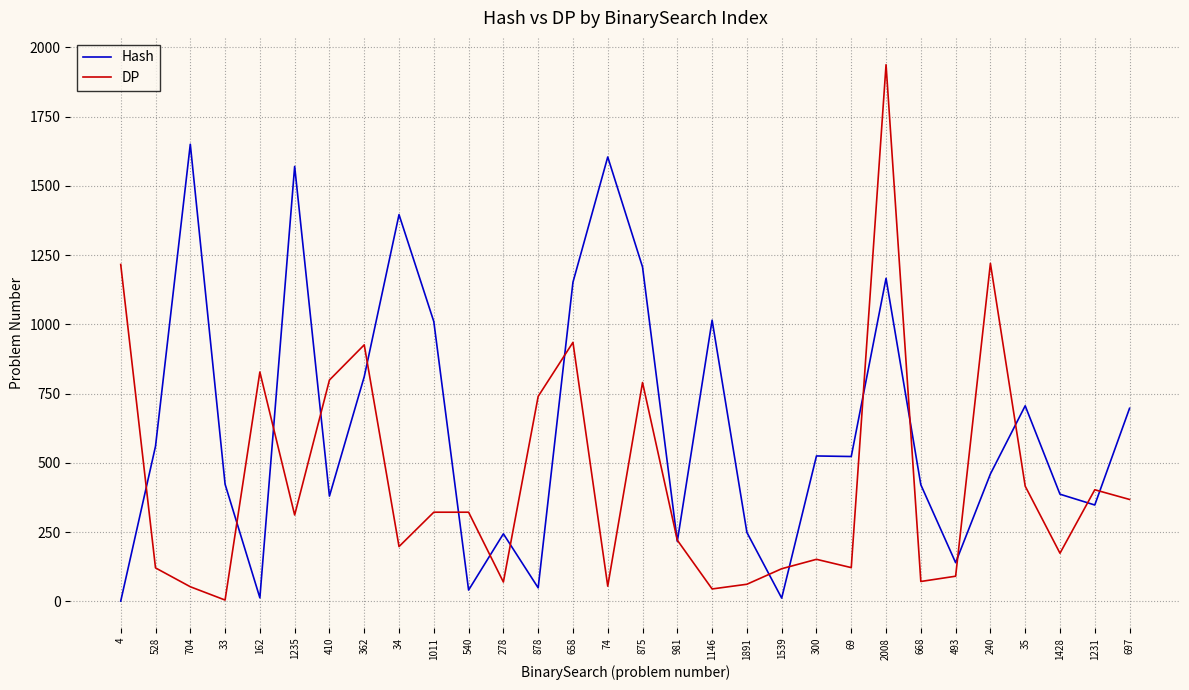

What are all the series names shown in the legend?

Hash, DP